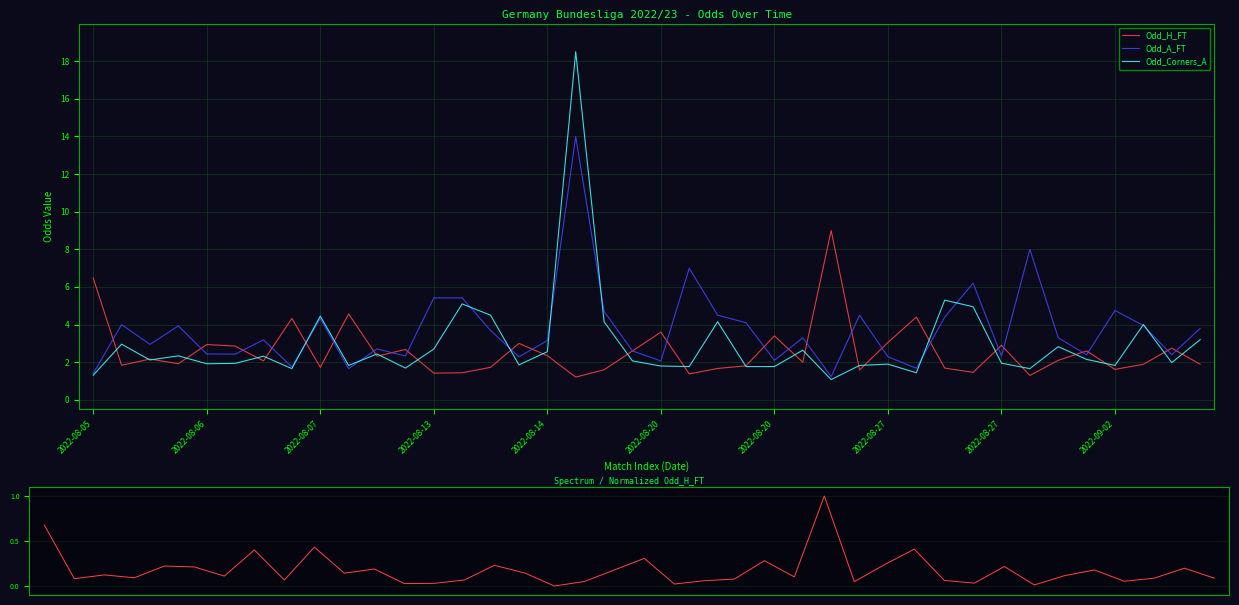

What is the sum of the Odd_H_FT values at 14 and 38?

4.5